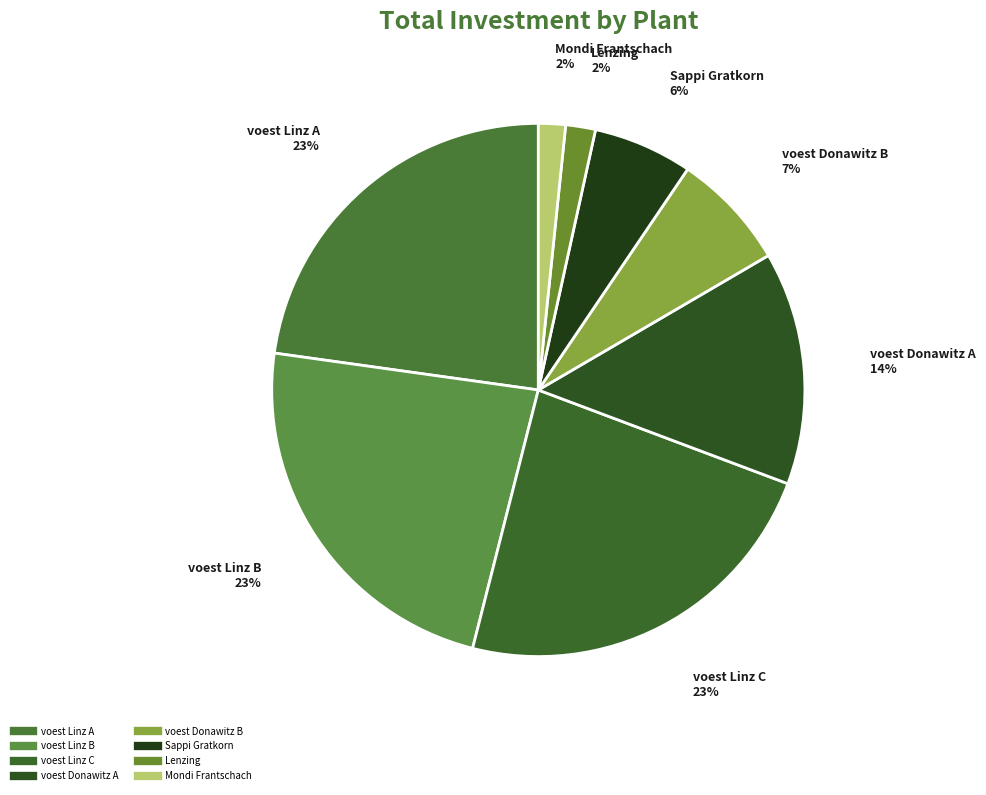

Does voest Linz C account for over 50% of the chart?

No